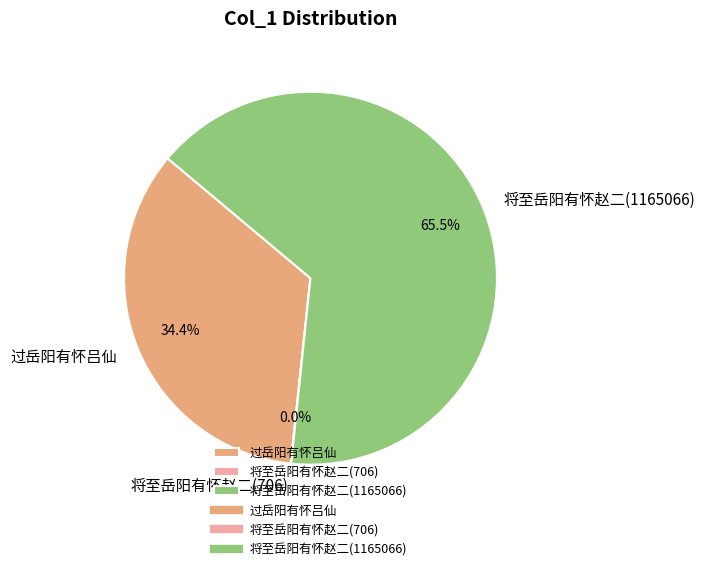

What percentage is the 过岳阳有怀吕仙 slice, to the nearest percent?

34%